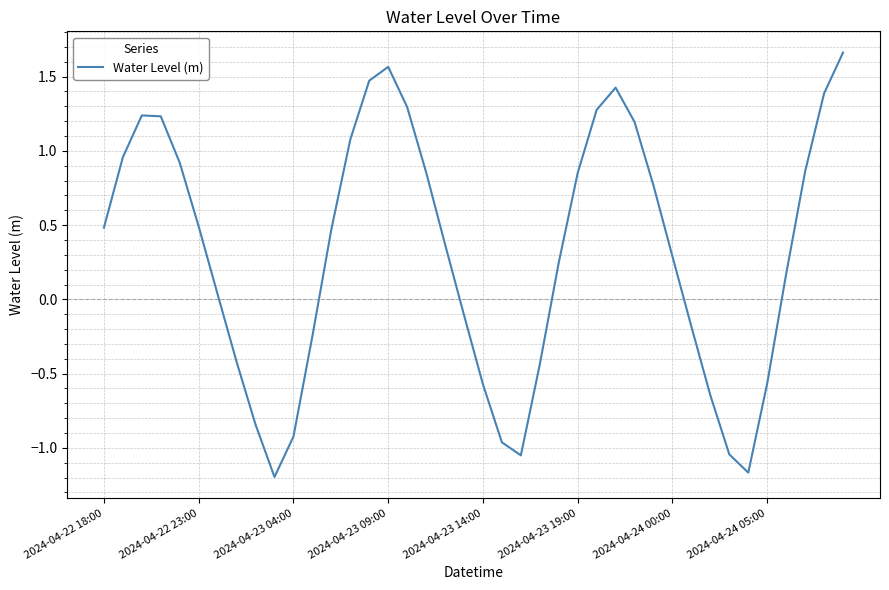

What is the difference between the maximum and minimum values?

2.9